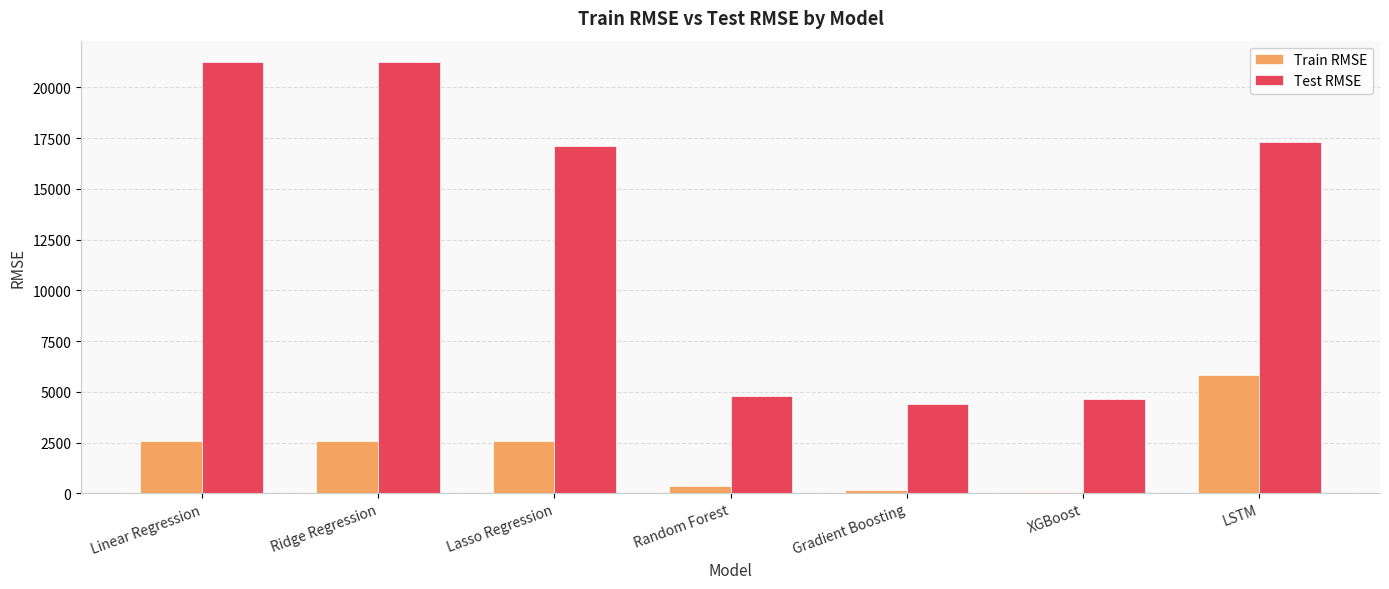

What is the sum of the Train RMSE values at Linear Regression and Lasso Regression?

5181.1